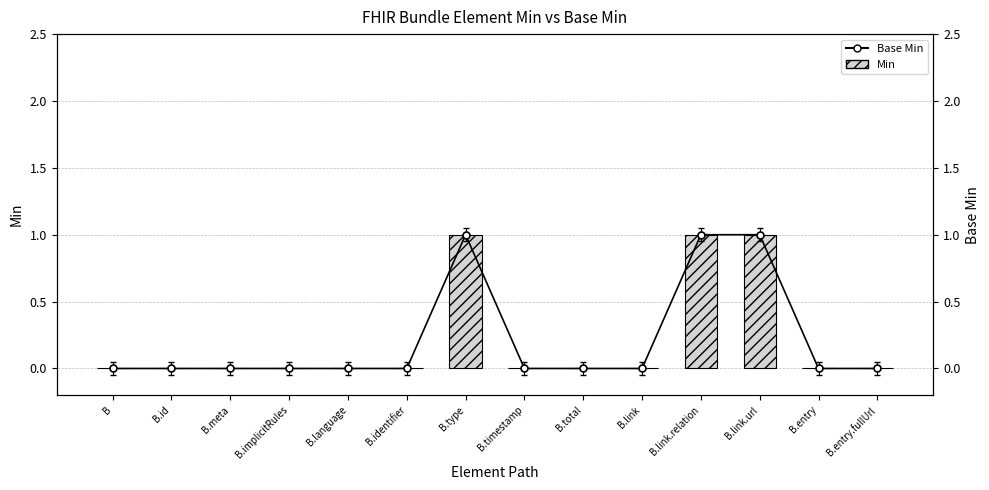

Reading left to right, what are all the values shown in this chart?

Min: 0	0	0	0	0	0	1	0	0	0	1	1	0	0
Base Min: 0	0	0	0	0	0	1	0	0	0	1	1	0	0